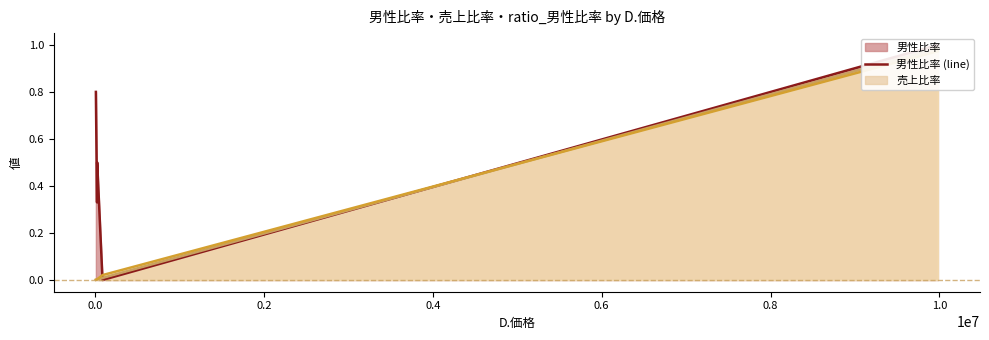

Which series has the largest range (max minus min)?

男性比率 (line)